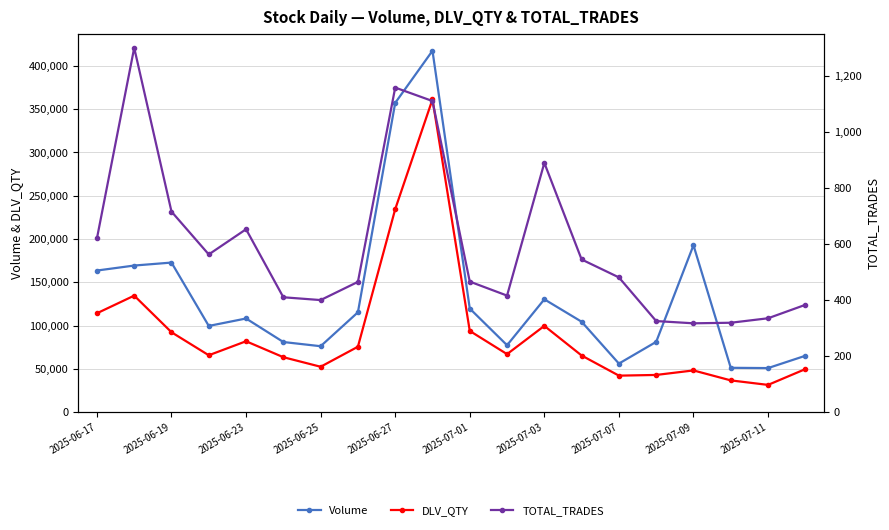

What is the smallest value displayed?

318